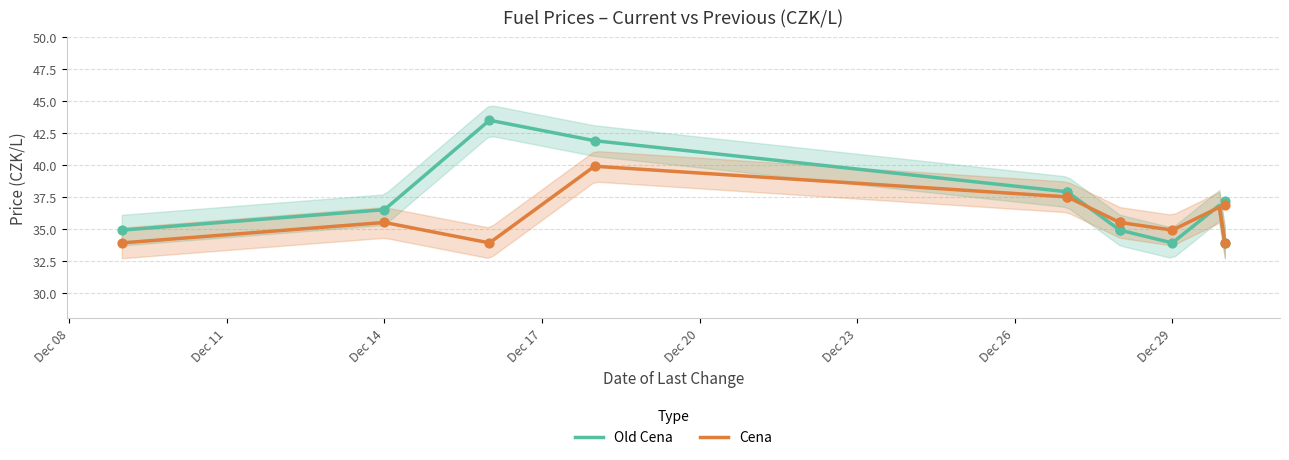

At which category is the sum across all series the highest?

2022-12-18